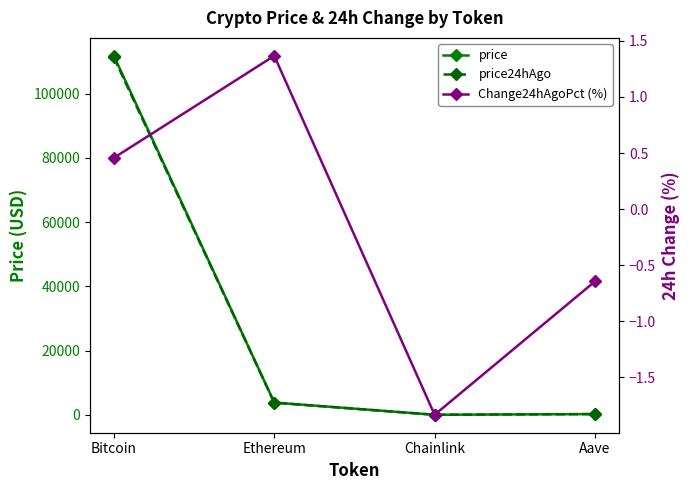

Rank the series at Chainlink from lowest to highest value.

Change24hAgoPct (%), price, price24hAgo